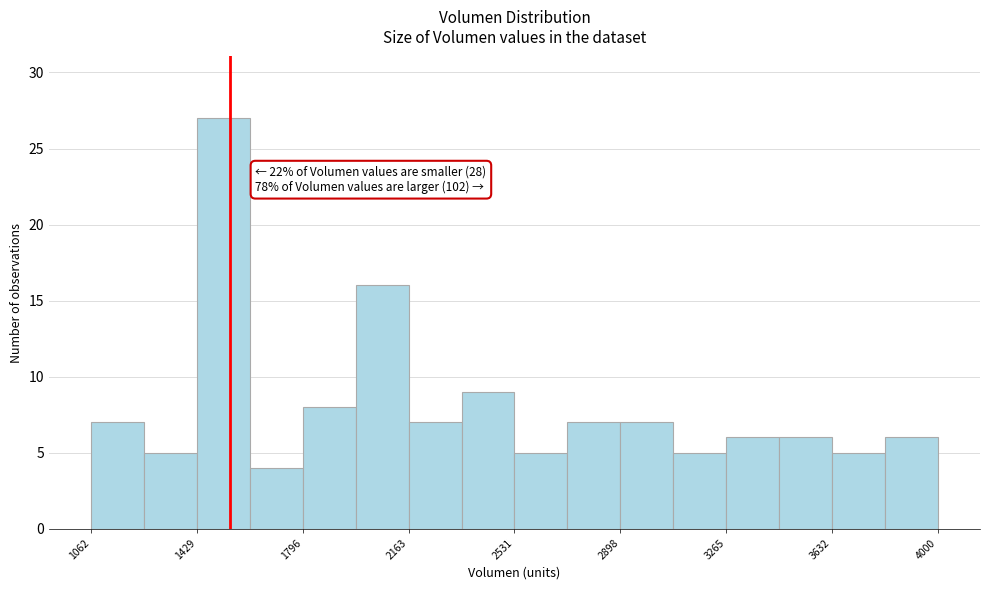

Around what value on the x-axis is the tallest bar? Give the approximate position of its centre, as read against the axis.

1500